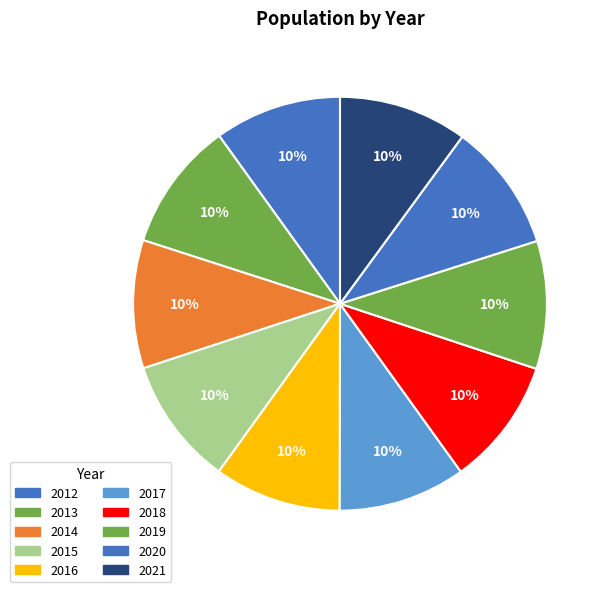

How many segments does this pie chart have?

10